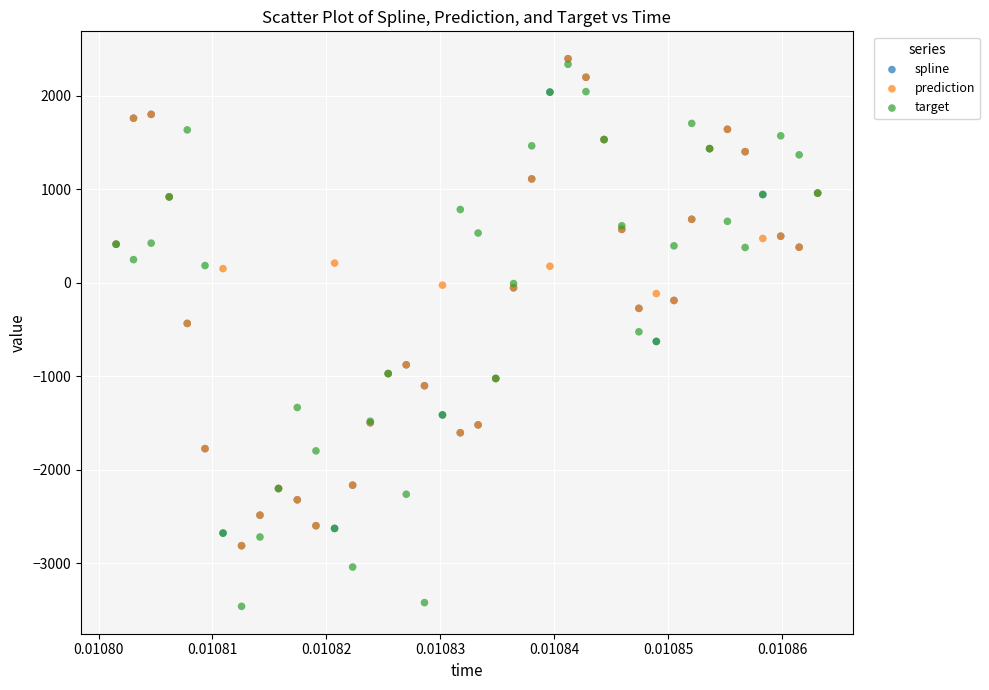

Which series contains the lowest Y value?

target